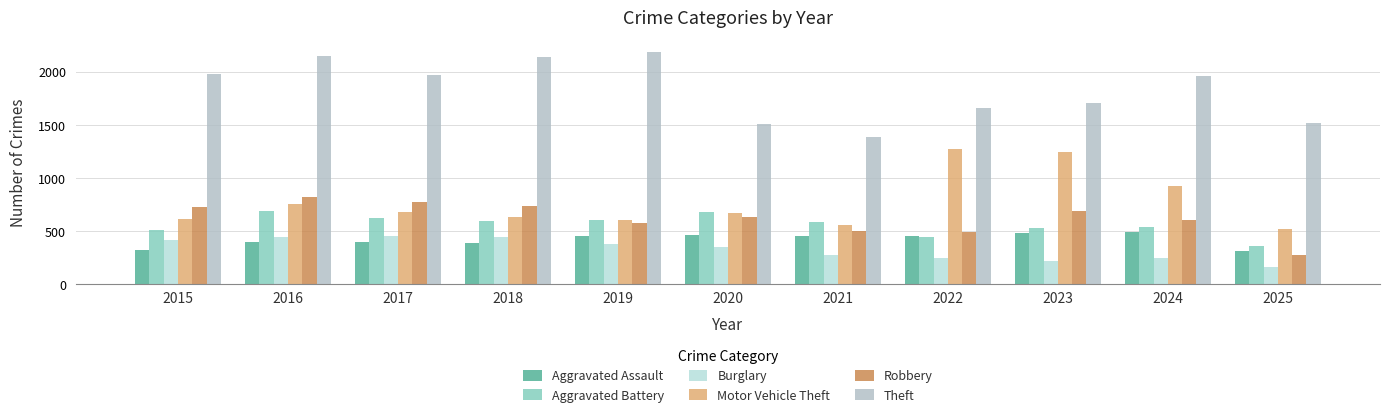

What is the value of the Motor Vehicle Theft bar at the 10th from the left?

931